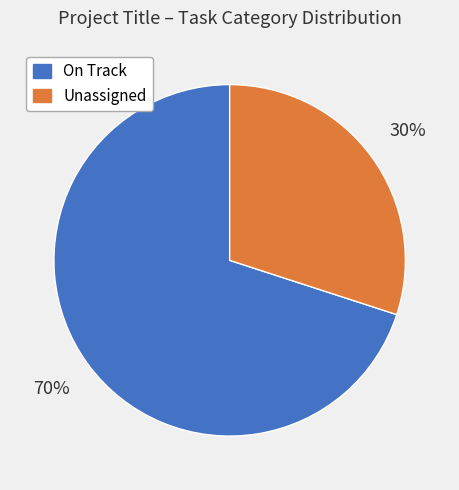

How many slices are in this pie chart?

2